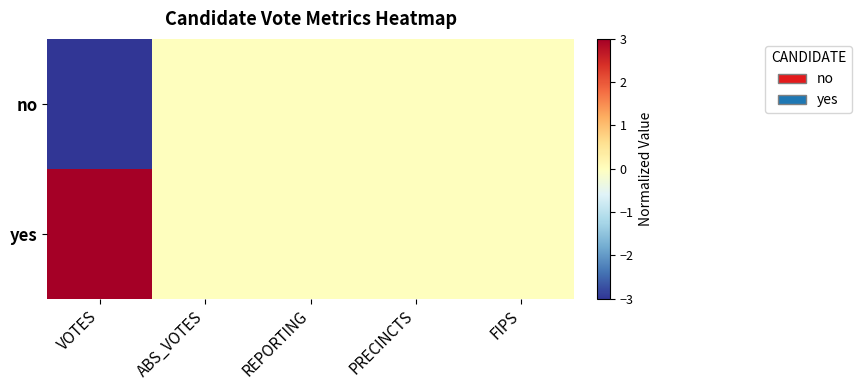

Which series has the widest spread of values?

no